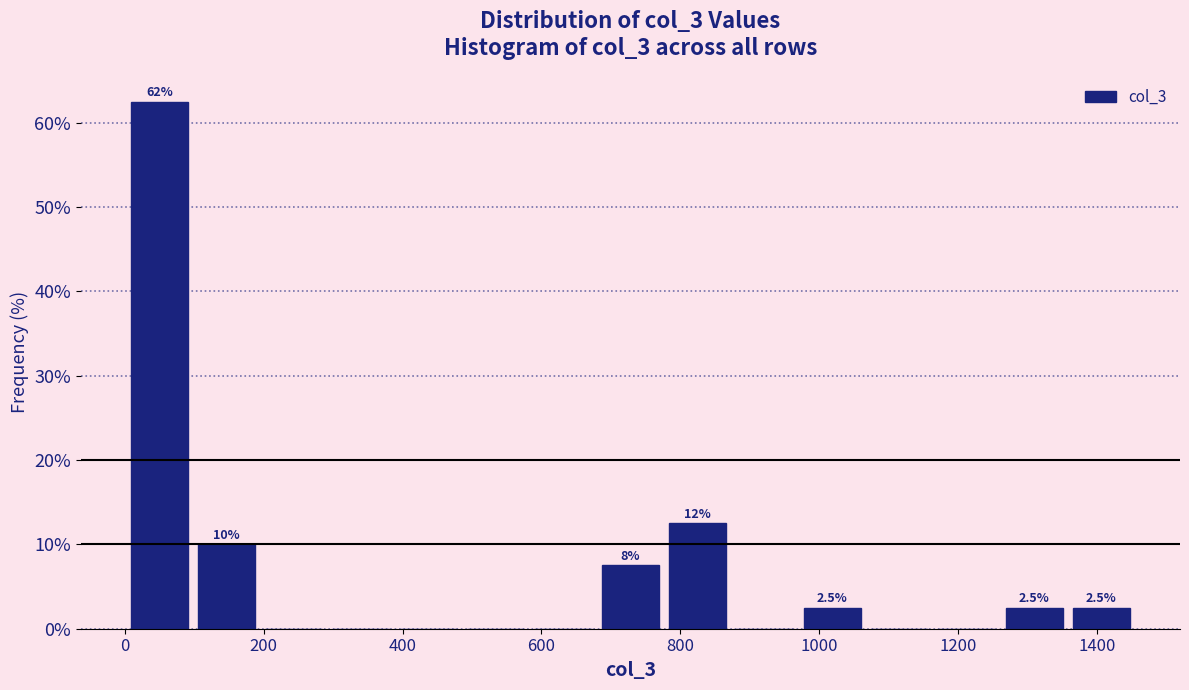

Over which range of the x-axis is the bar tallest?

0 to 100